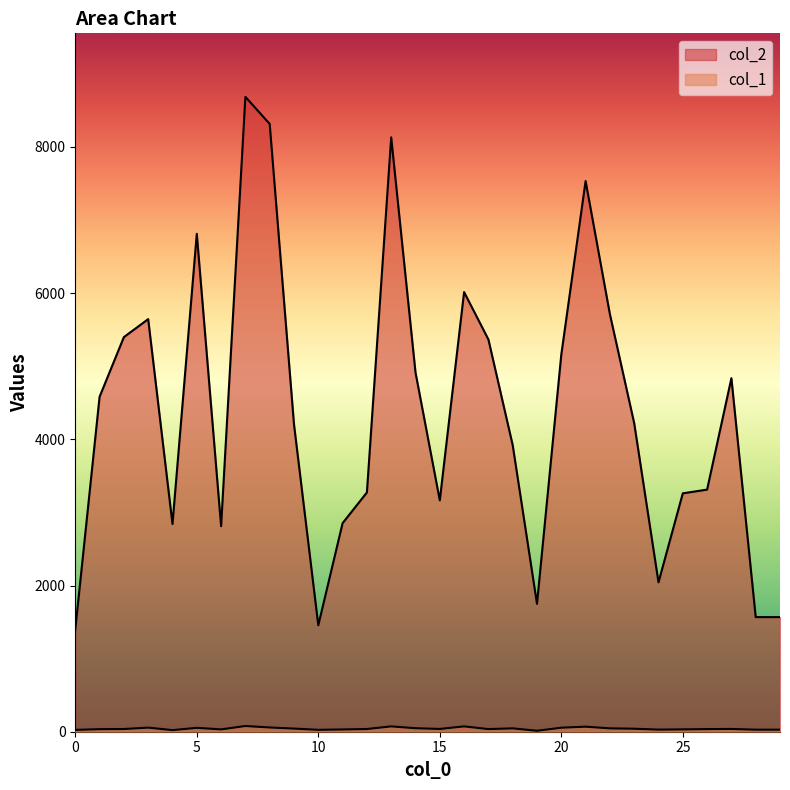

At how many categories does at least one series exceed 4001?

16